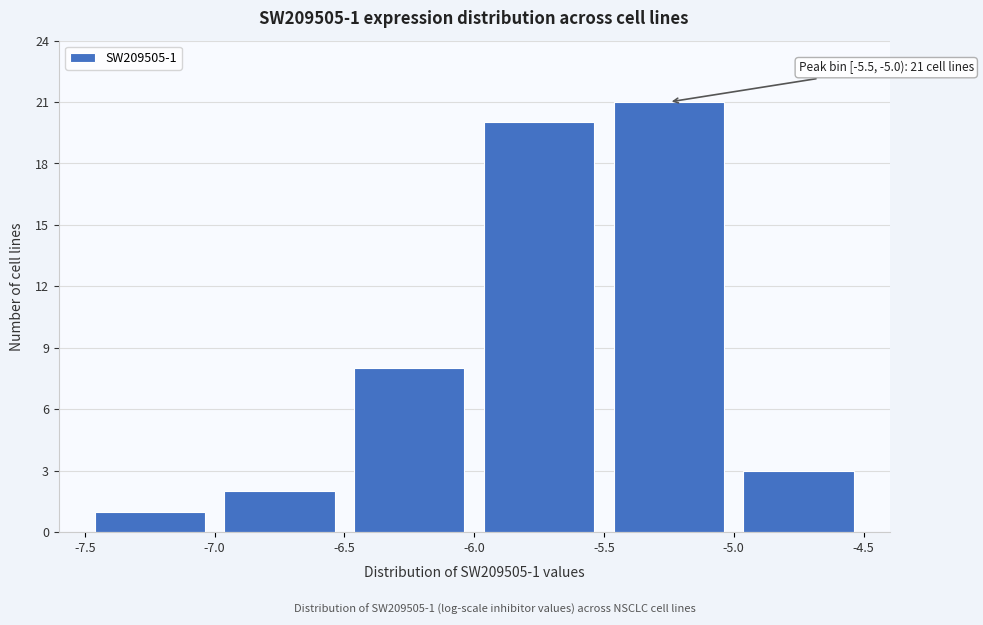

Which range on the x-axis has the tallest bar?

-5.5 to -5.0